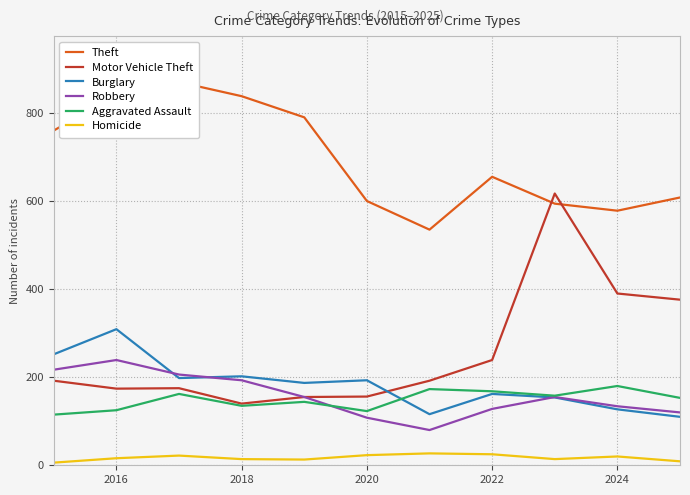

Which series has the largest total across all categories?

Theft